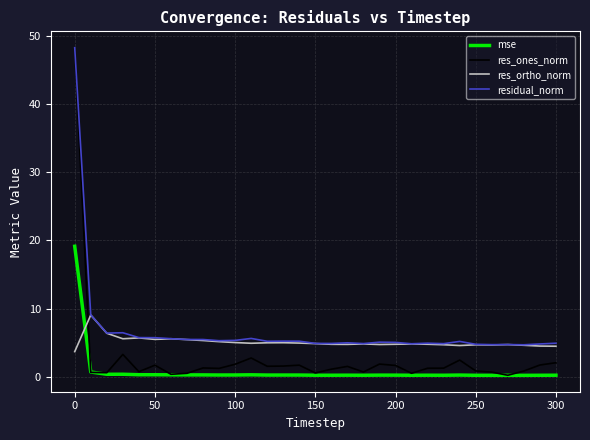

What is the difference between the maximum and second lowest values in the mse series?

19.0